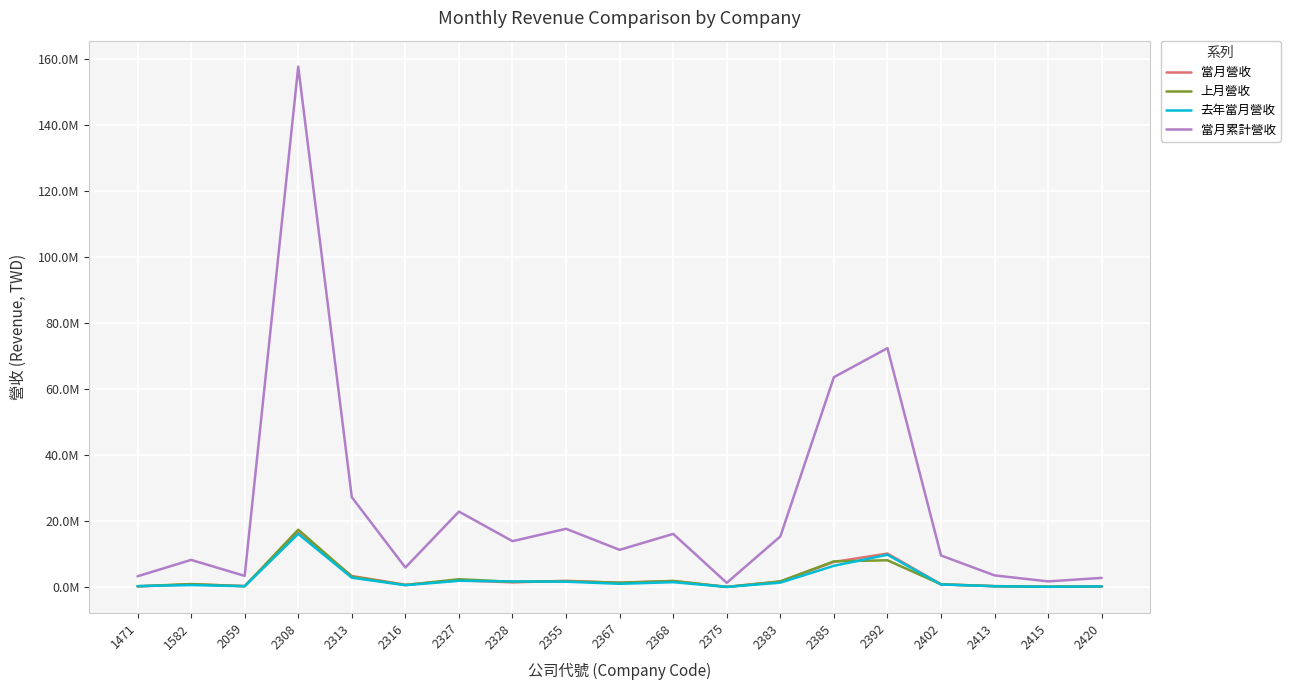

At which category does the chart reach its minimum across all series?

2375